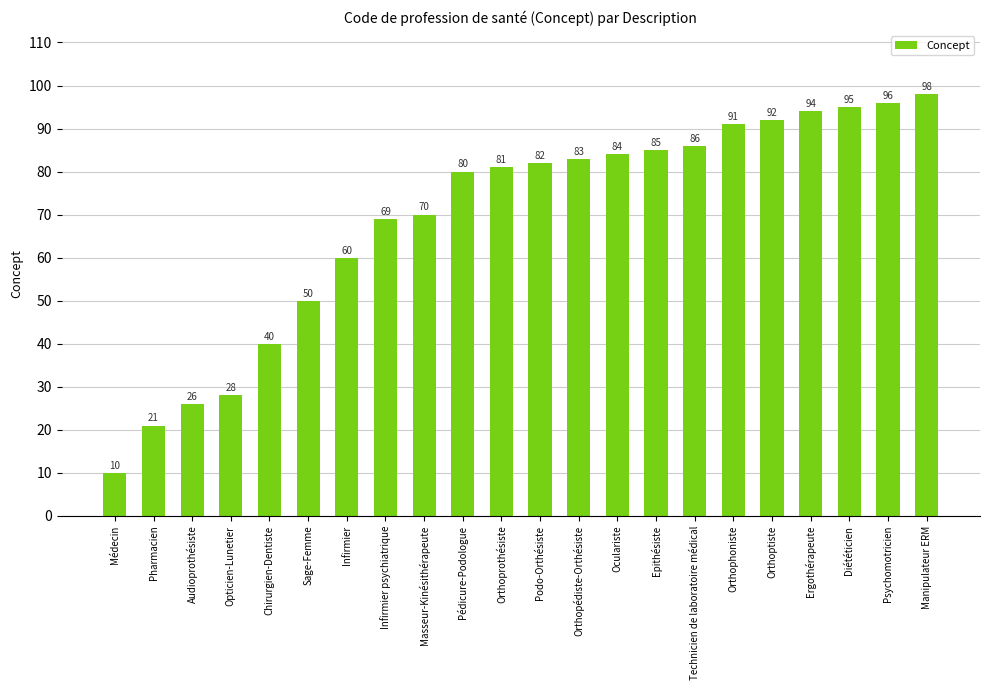

At which label is the value closest to 54?

Sage-Femme